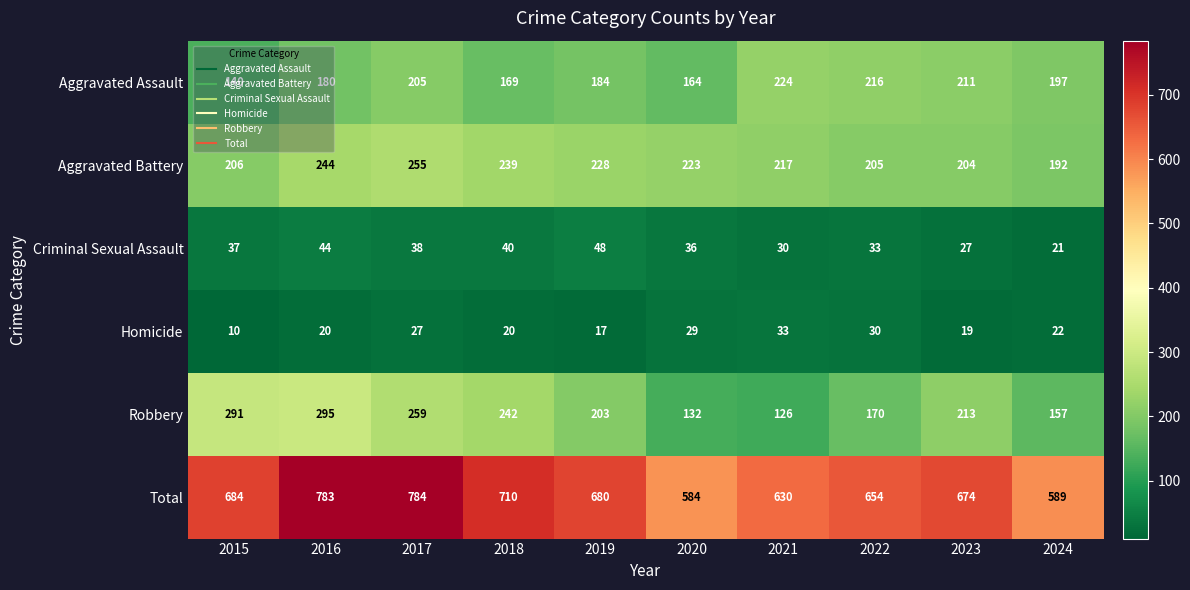

Is it true that Homicide equals 30 at 2022?

True